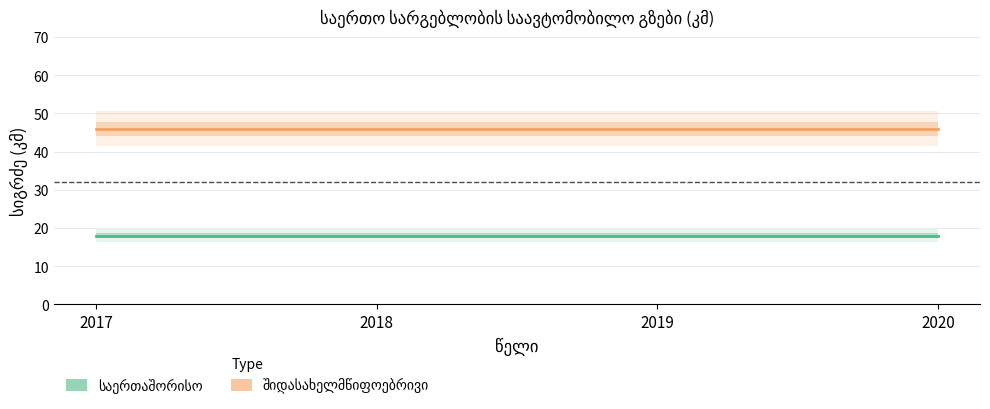

What are all the series names shown in the legend?

საერთაშორისო, შიდასახელმწიფოებრივი